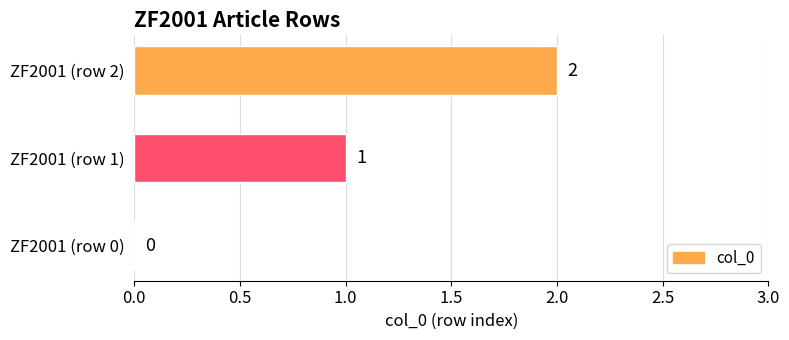

What is the greatest value displayed?

2